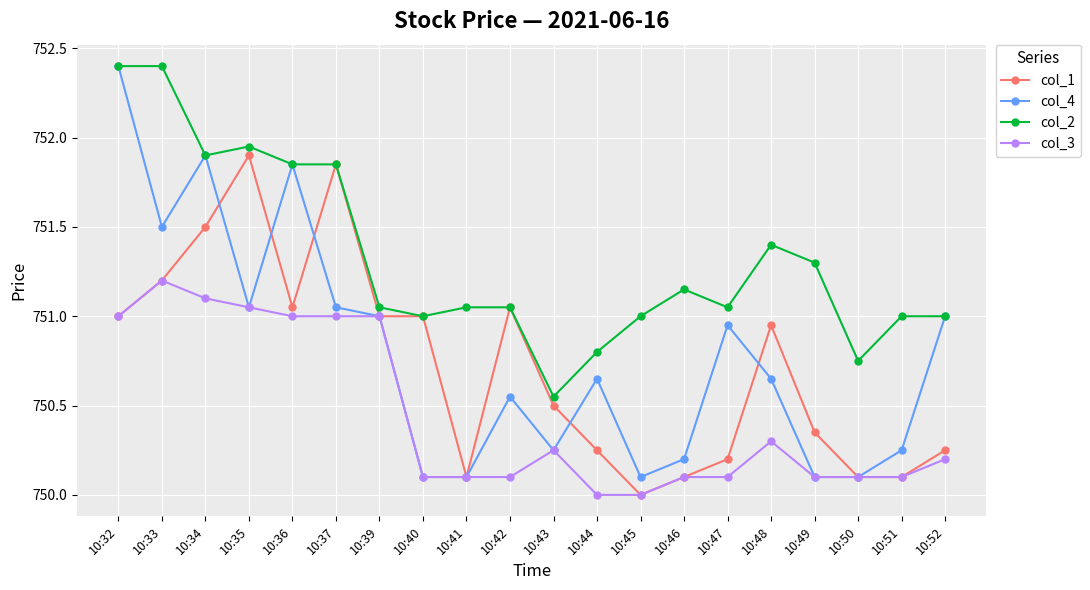

True or false: col_4 has a value of 1251.3 at 10:50.

False